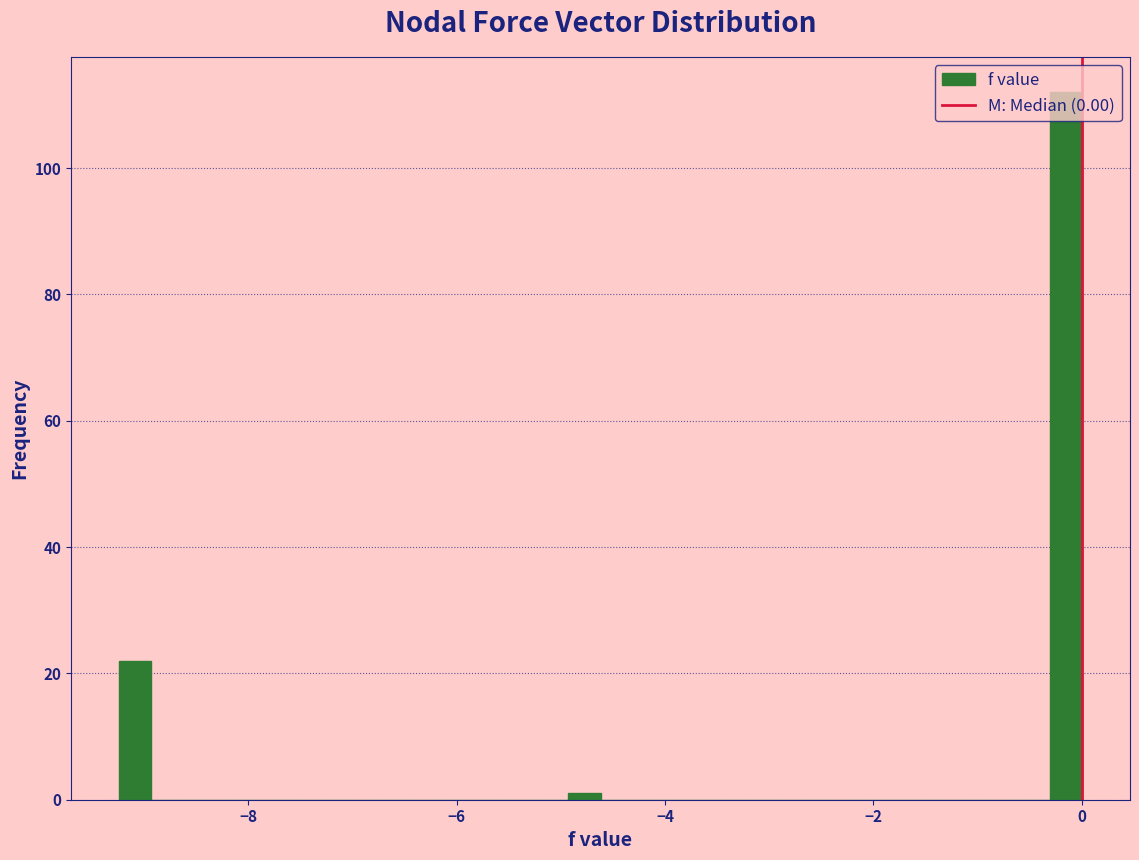

Around what value on the x-axis is the tallest bar? Give the approximate position of its centre, as read against the axis.

-0.2